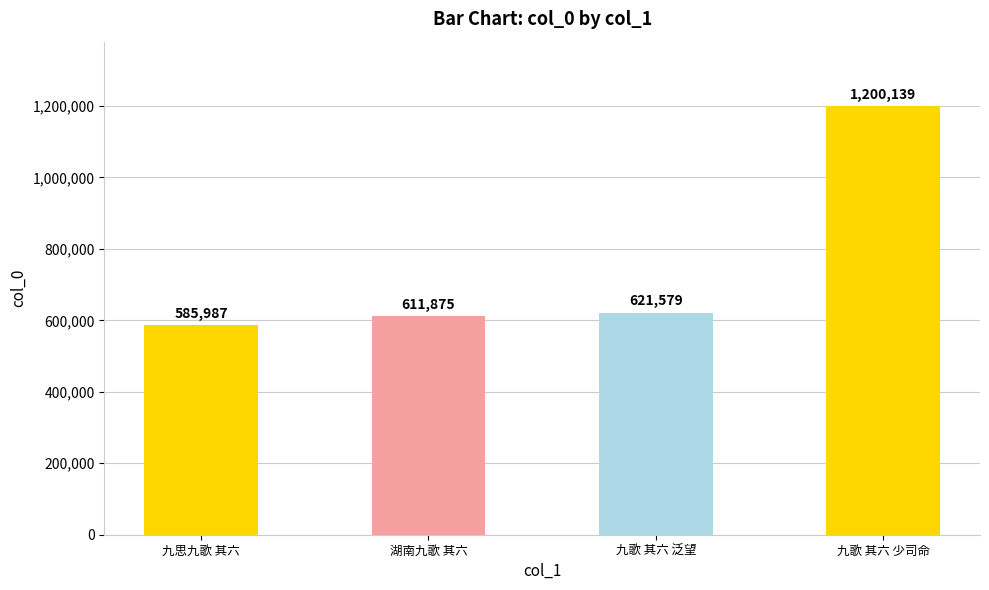

Which label corresponds to the largest value in the chart?

九歌 其六 少司命